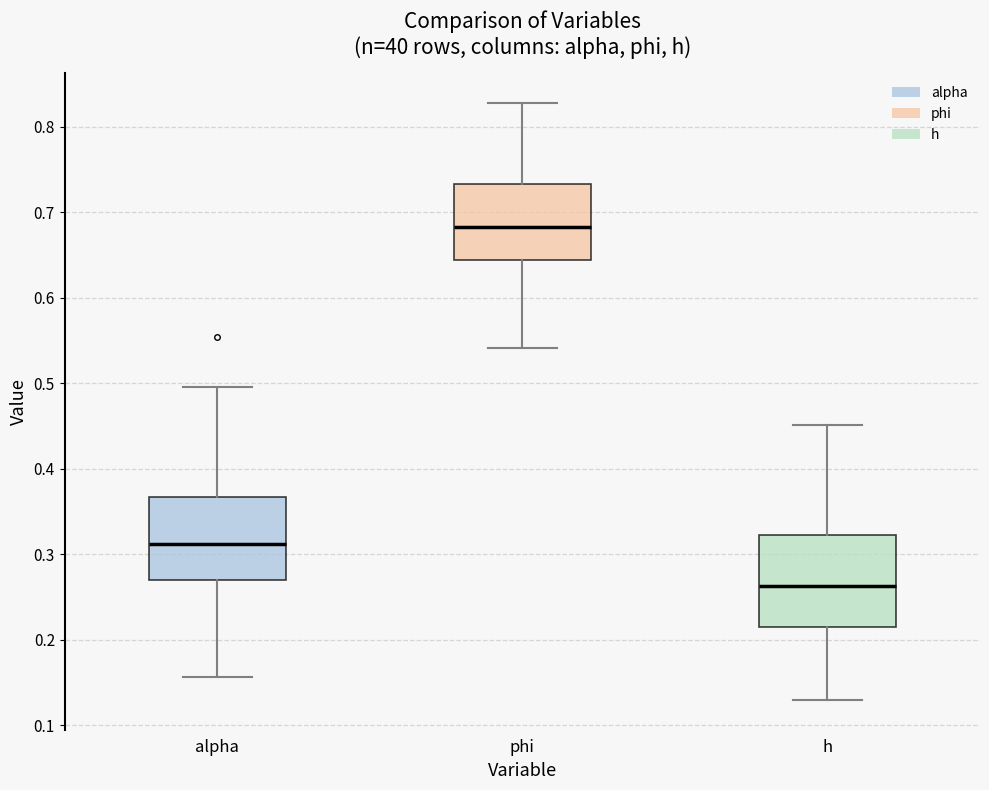

Comparing the boxes themselves (not the whiskers), which one is the tallest?

h